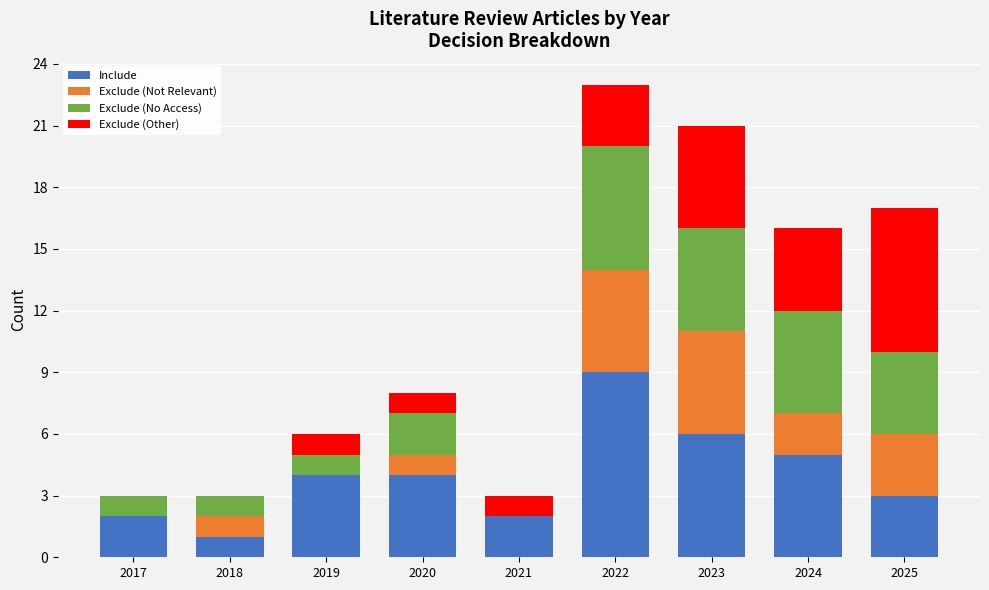

What is the highest value of the Include series?

9